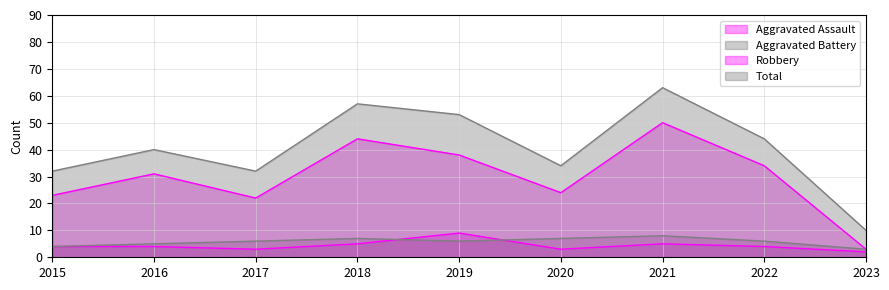

Rank the categories by Total value from highest to lowest.

2021, 2018, 2019, 2022, 2016, 2020, 2015, 2017, 2023